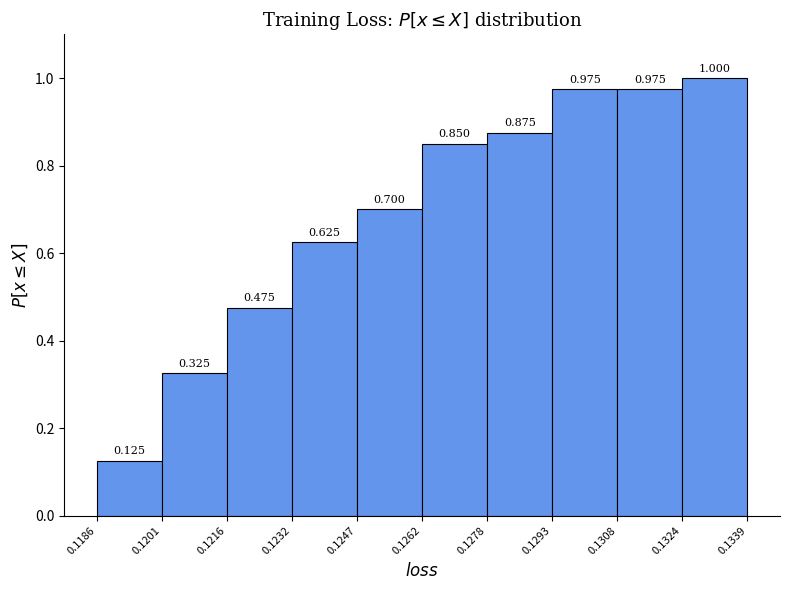

Reading left to right, list every bar in this chart as the range it spans on the x-axis followed by its height.

0.1186 to 0.1201: 0.125
0.1201 to 0.1216: 0.325
0.1216 to 0.1232: 0.475
0.1232 to 0.1247: 0.625
0.1247 to 0.1262: 0.700
0.1262 to 0.1278: 0.850
0.1278 to 0.1293: 0.875
0.1293 to 0.1308: 0.975
0.1308 to 0.1324: 0.975
0.1324 to 0.1339: 1.000